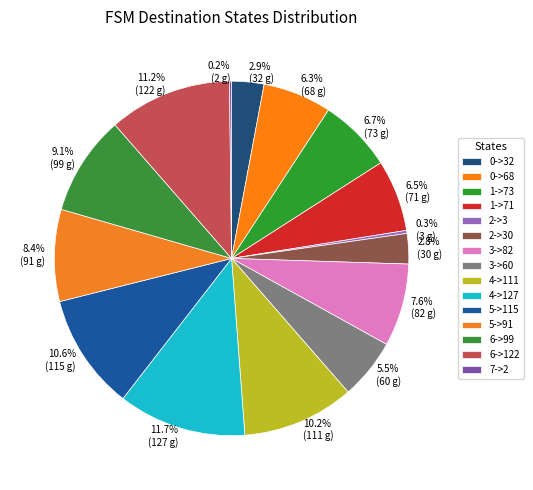

To the nearest percent, what is the difference between the largest and smallest slice percentages?

12%